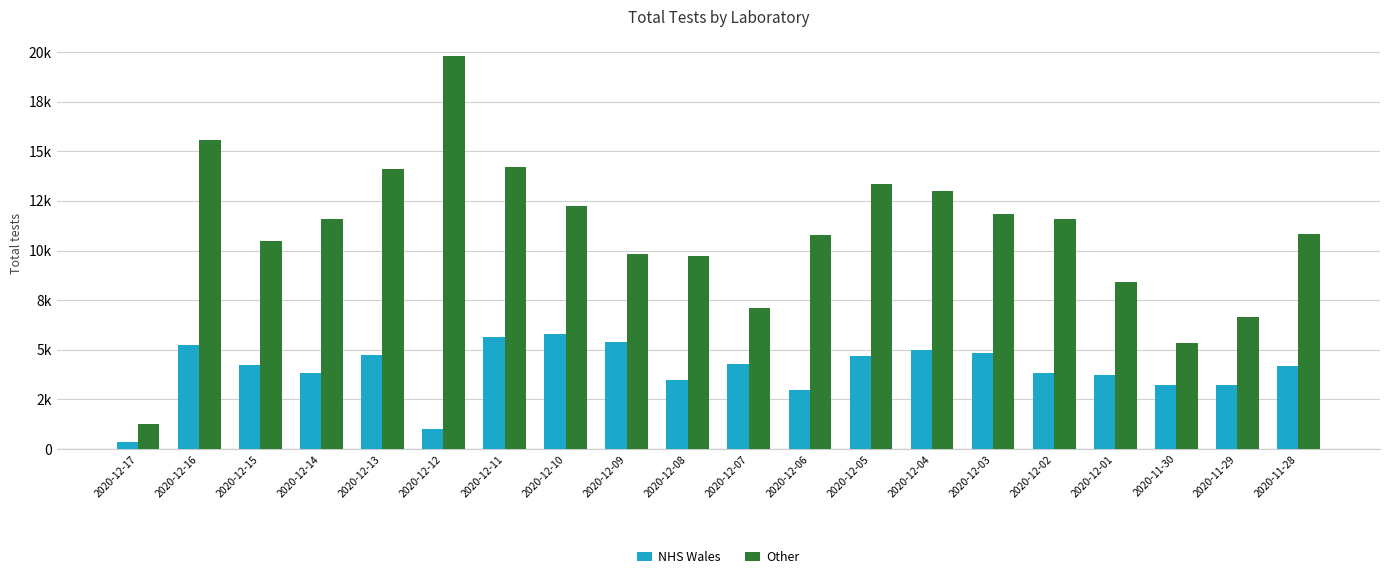

At which category does the chart reach its minimum across all series?

2020-12-17